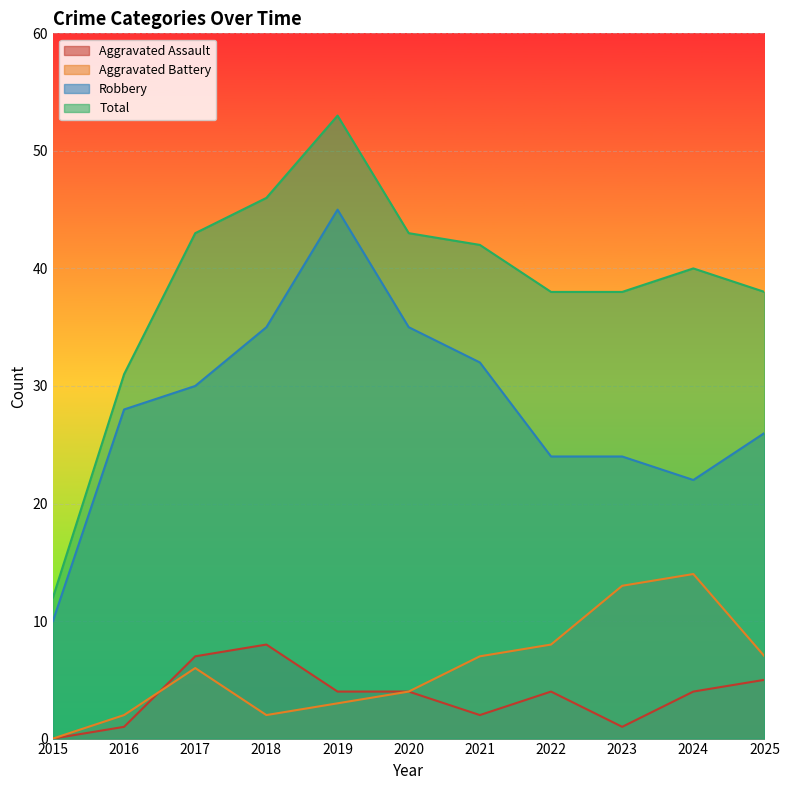

How many times do Aggravated Assault and Aggravated Battery cross each other?

1